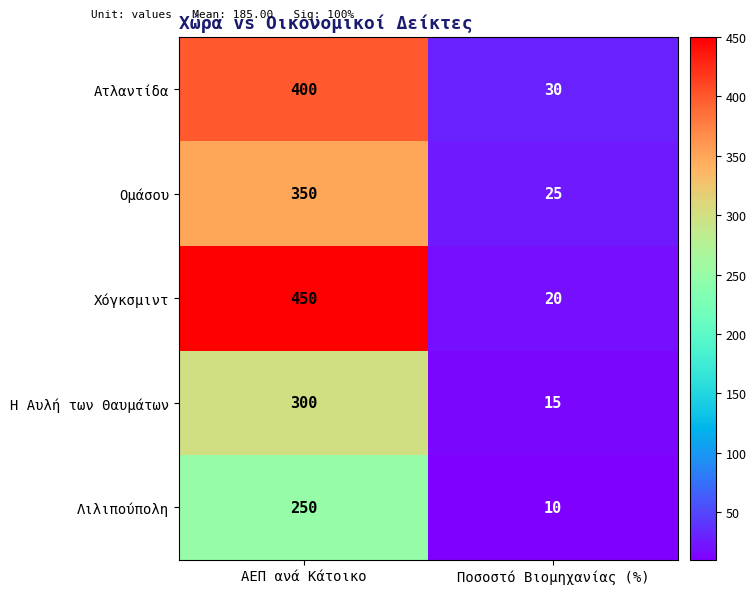

What is the sum of all Ατλαντίδα values?

430